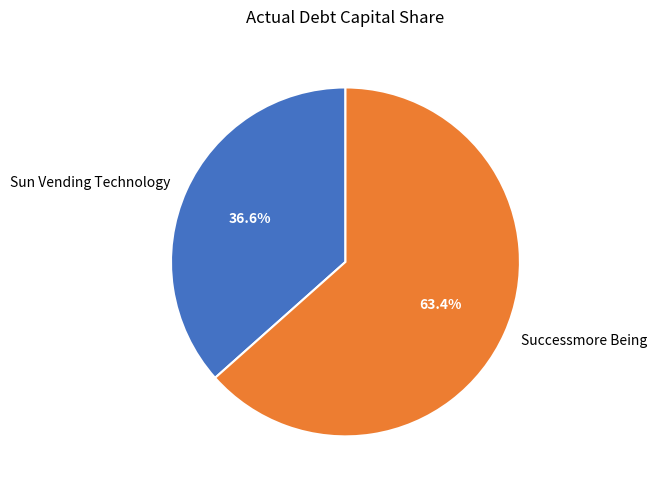

To the nearest percent, what portion does Successmore Being represent?

63%